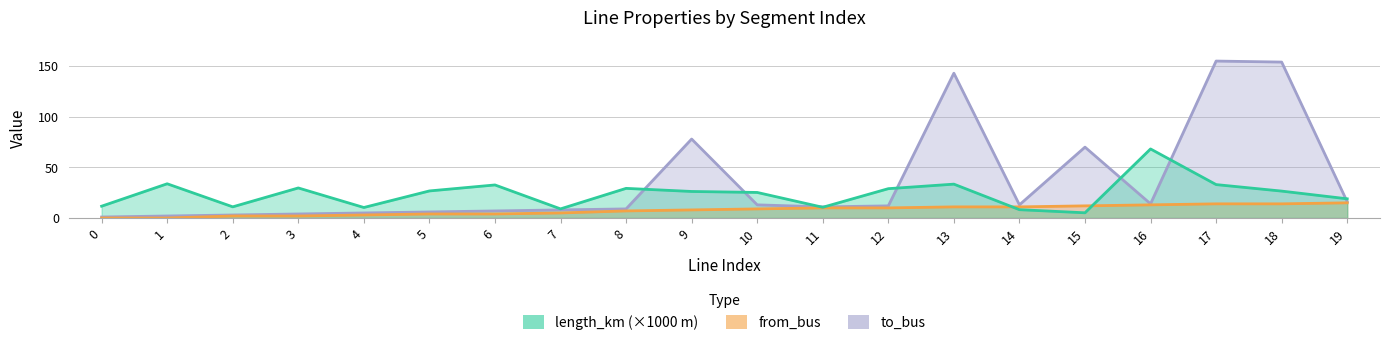

True or false: to_bus has a value of 14.0 at 16.

True